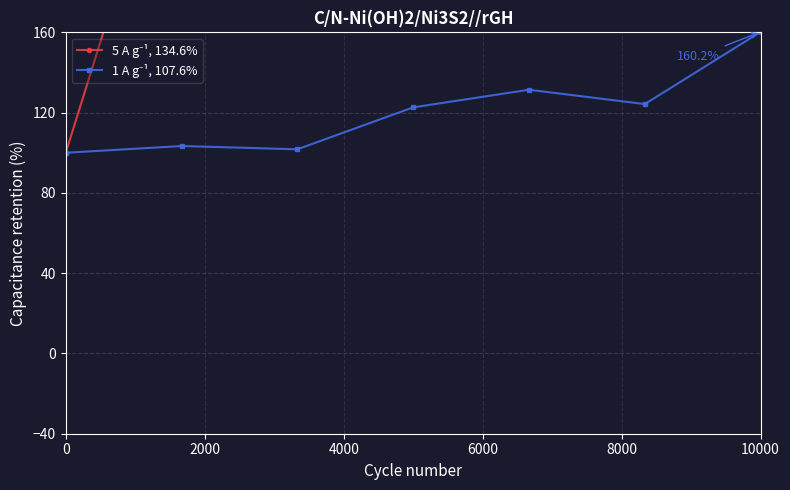

List the series in order of their overall mean, highest first.

5 A g⁻¹, 134.6%, 1 A g⁻¹, 107.6%